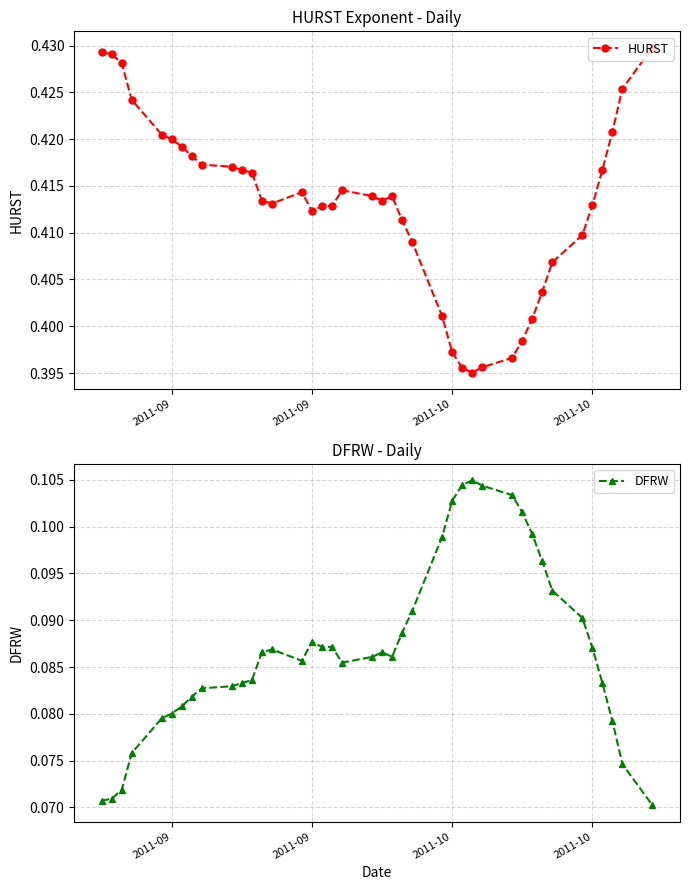

At how many categories does at least one series exceed 0?

40